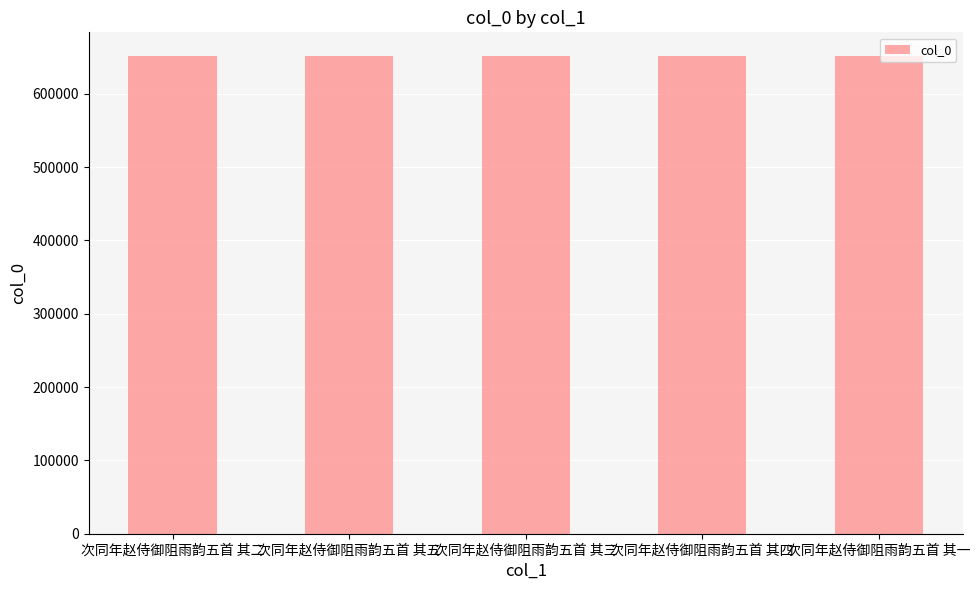

What is the difference between the values at 次同年赵侍御阻雨韵五首 其三 and 次同年赵侍御阻雨韵五首 其四?

1